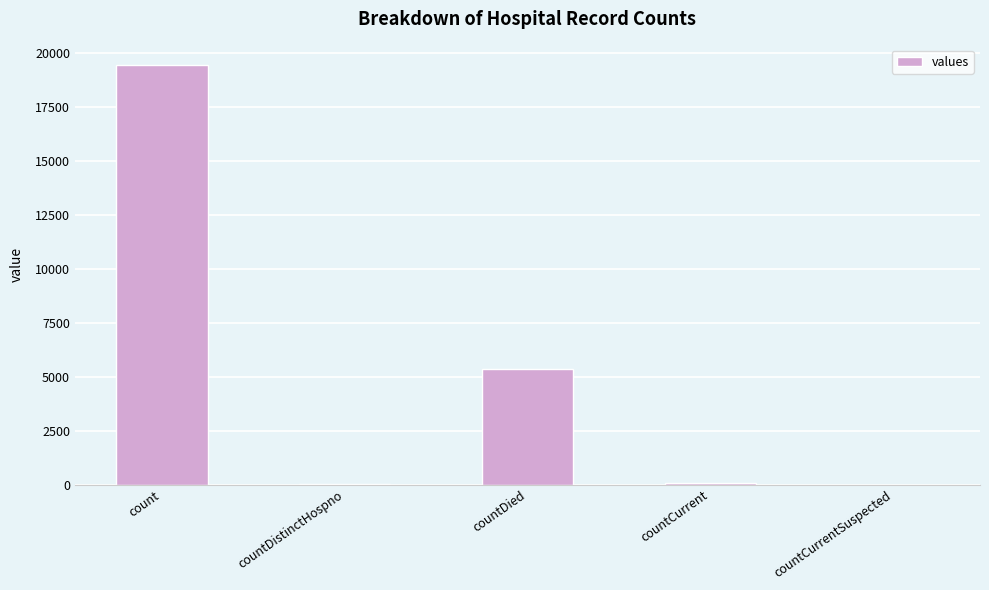

At which label is the value closest to 9710?

countDied